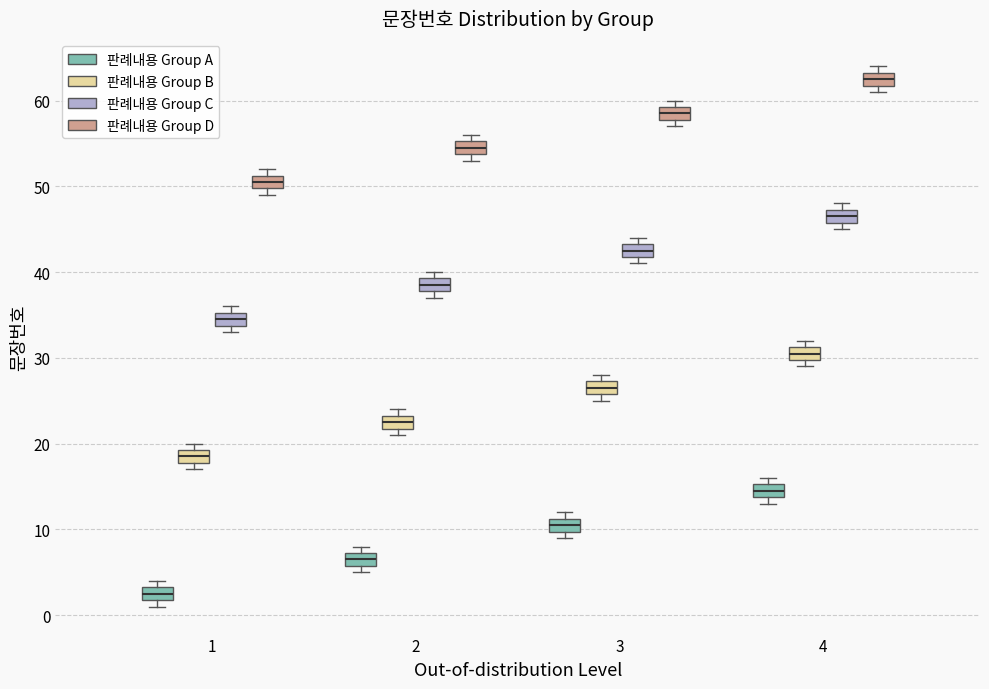

Which box's median line is the highest?

4 (판례내용 Group D)